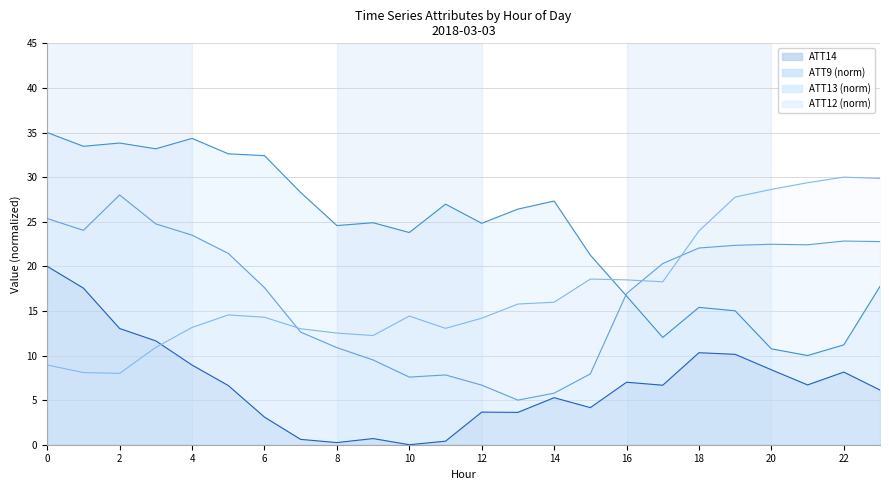

List the labels in order of ATT14 value, smallest first.

10, 8, 11, 7, 9, 6, 13, 12, 15, 14, 23, 5, 17, 21, 16, 22, 20, 4, 19, 18, 3, 2, 1, 0